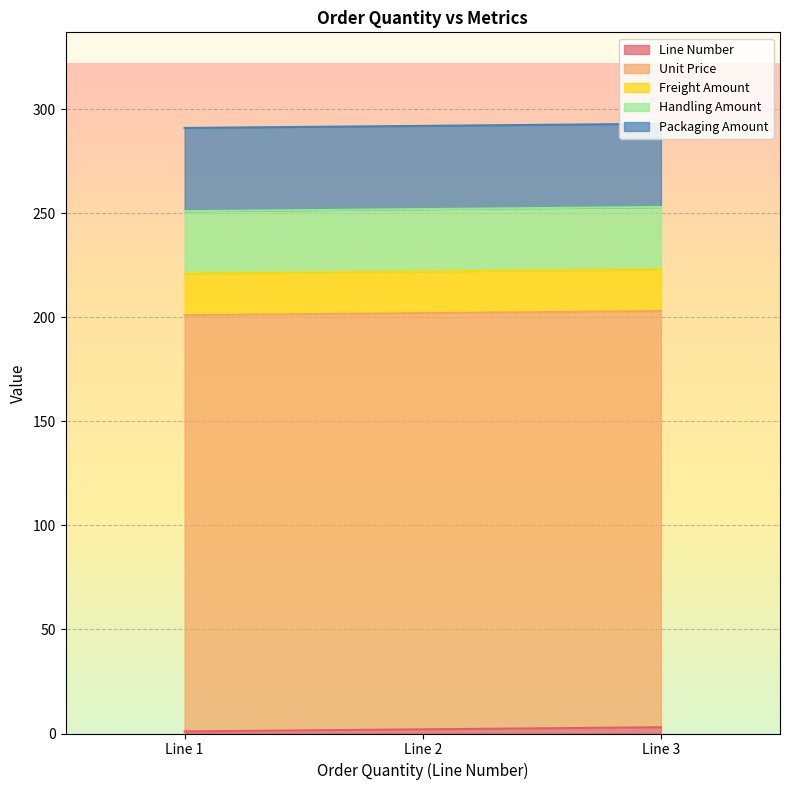

What is the sum of the Packaging Amount values at 1 and 1?

80